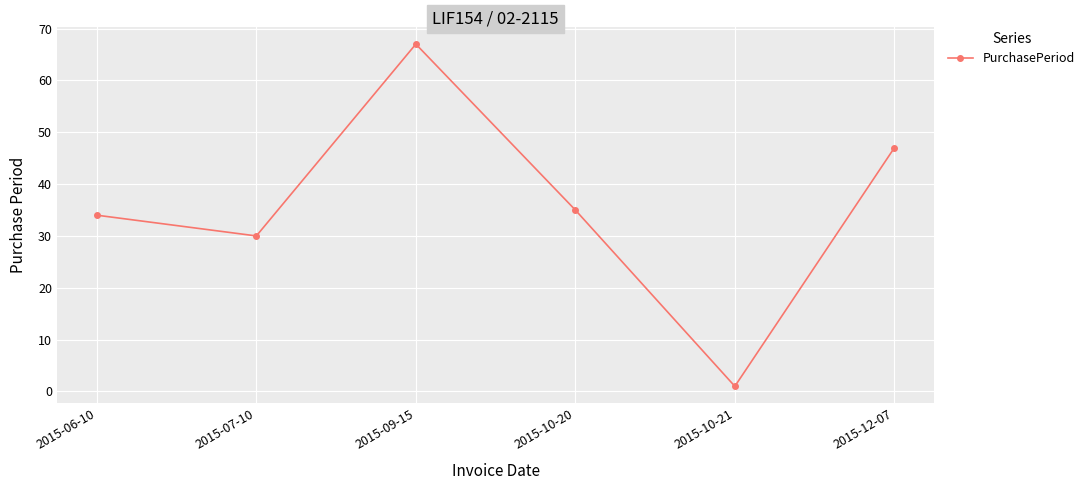

What is the label of the 5th point from the right?

2015-07-10